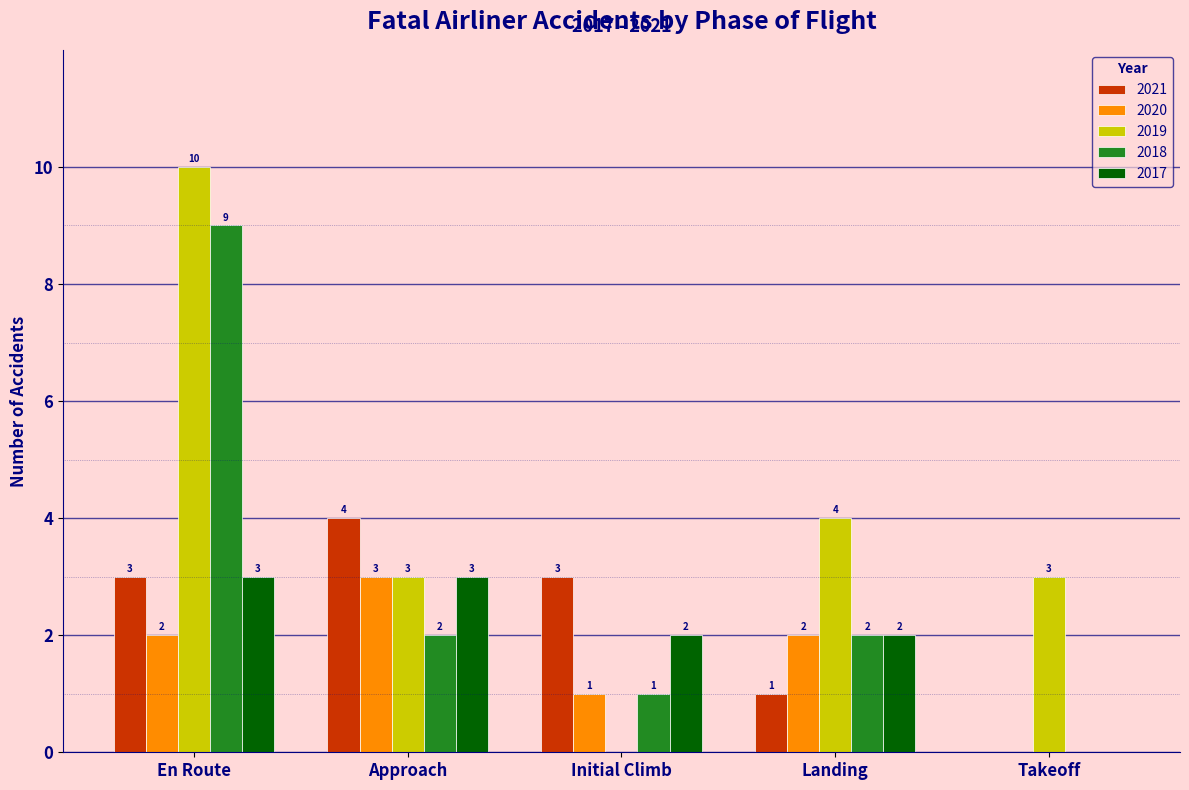

Reading left to right, transcribe all the data shown in this chart.

2021: En Route=3	Approach=4	Initial Climb=3	Landing=1	Takeoff=0
2020: En Route=2	Approach=3	Initial Climb=1	Landing=2	Takeoff=0
2019: En Route=10	Approach=3	Initial Climb=0	Landing=4	Takeoff=3
2018: En Route=9	Approach=2	Initial Climb=1	Landing=2	Takeoff=0
2017: En Route=3	Approach=3	Initial Climb=2	Landing=2	Takeoff=0